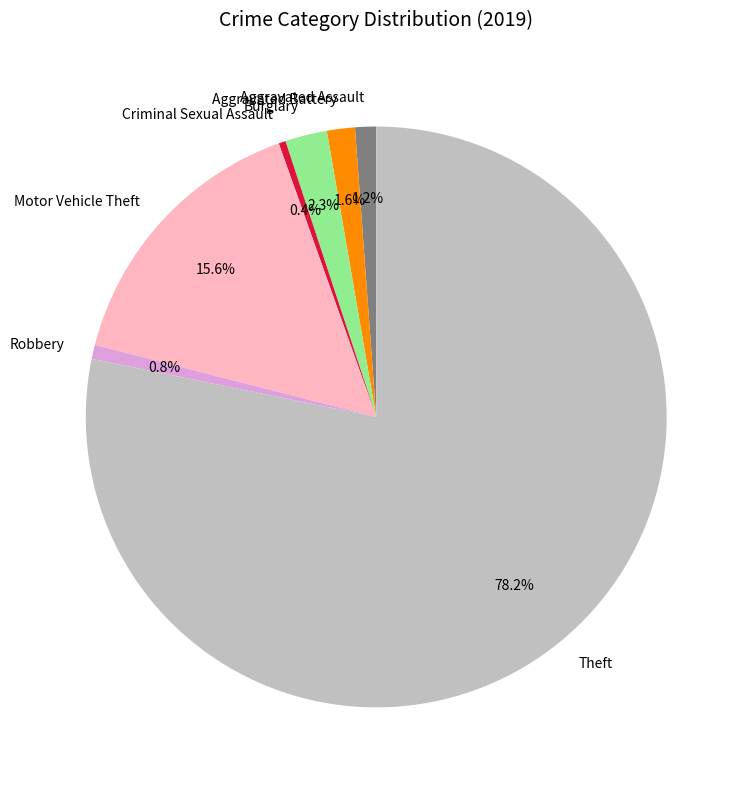

Approximately how many times larger is the value at Robbery compared to Motor Vehicle Theft?

0.1